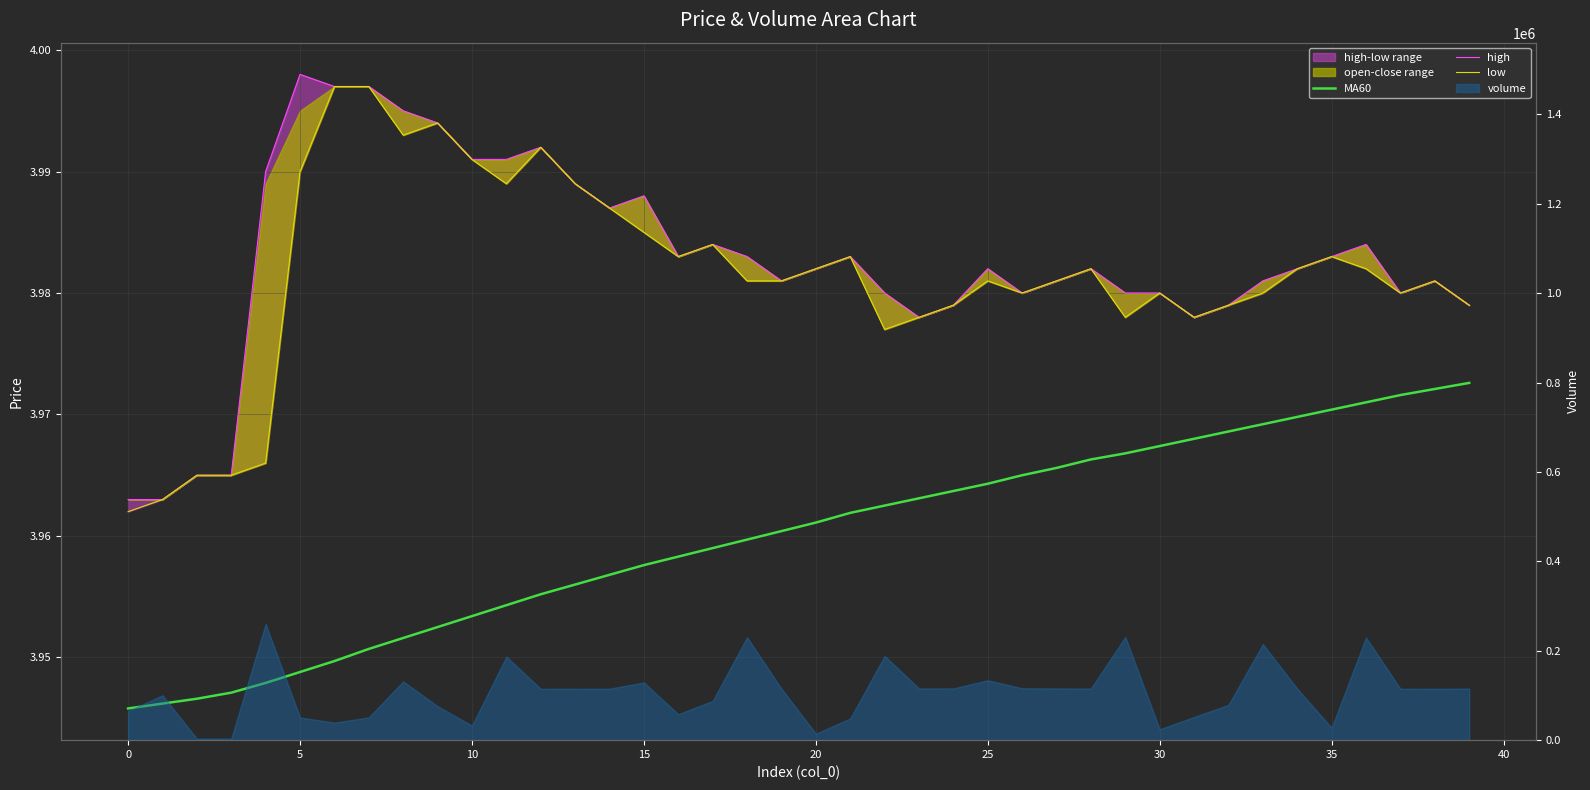

What is the value of the MA60 point at the 34th from the left?

4.0